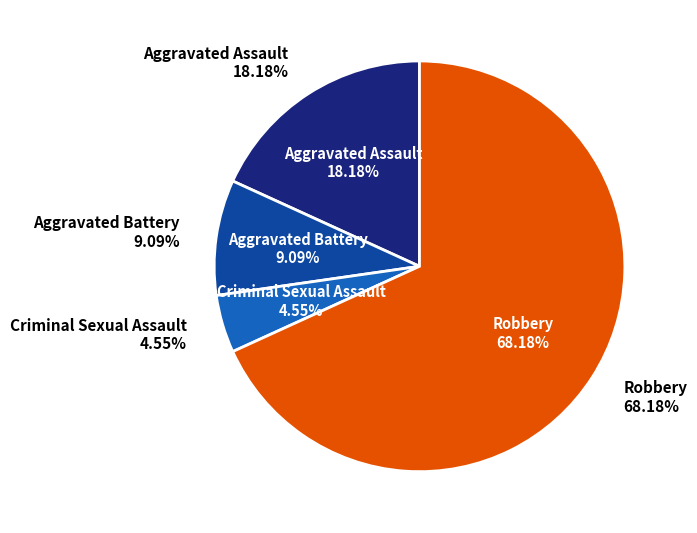

Combined, what portion of the pie is Aggravated Battery and Aggravated Assault?

27.3%